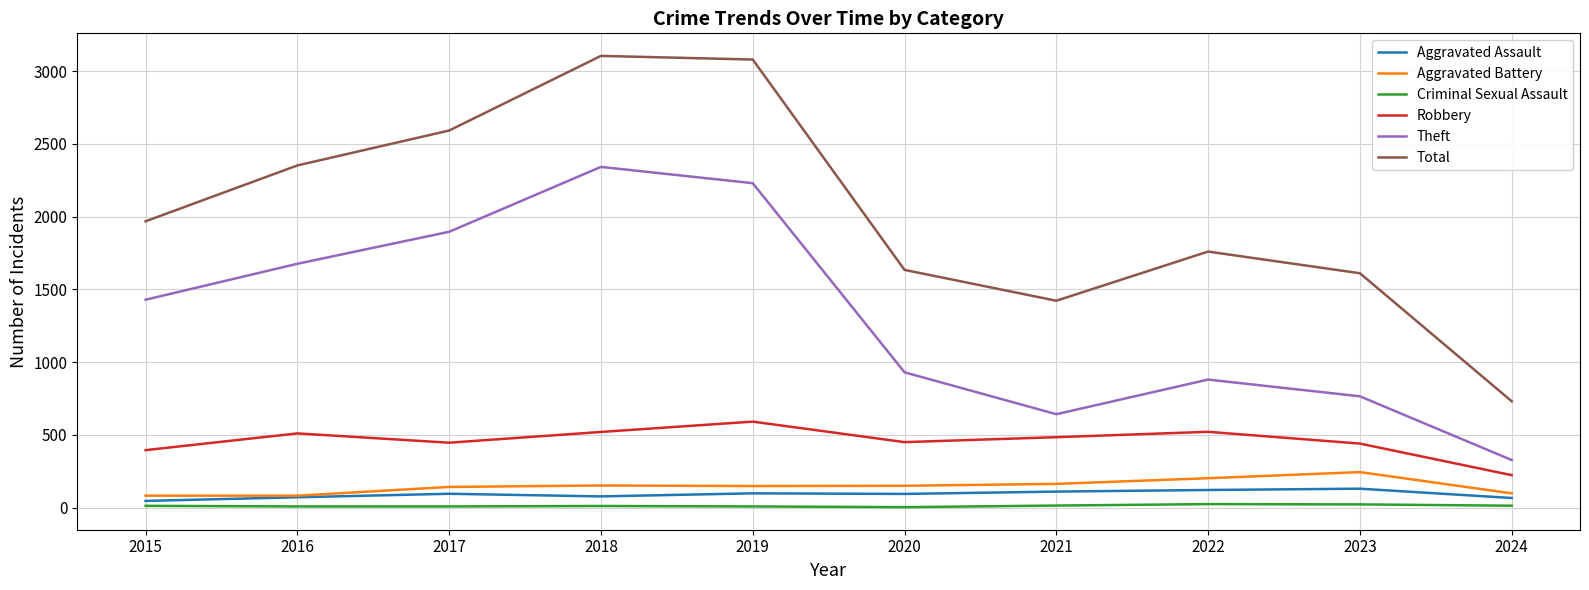

True or false: Aggravated Battery has a value of 202 at 2022.

True